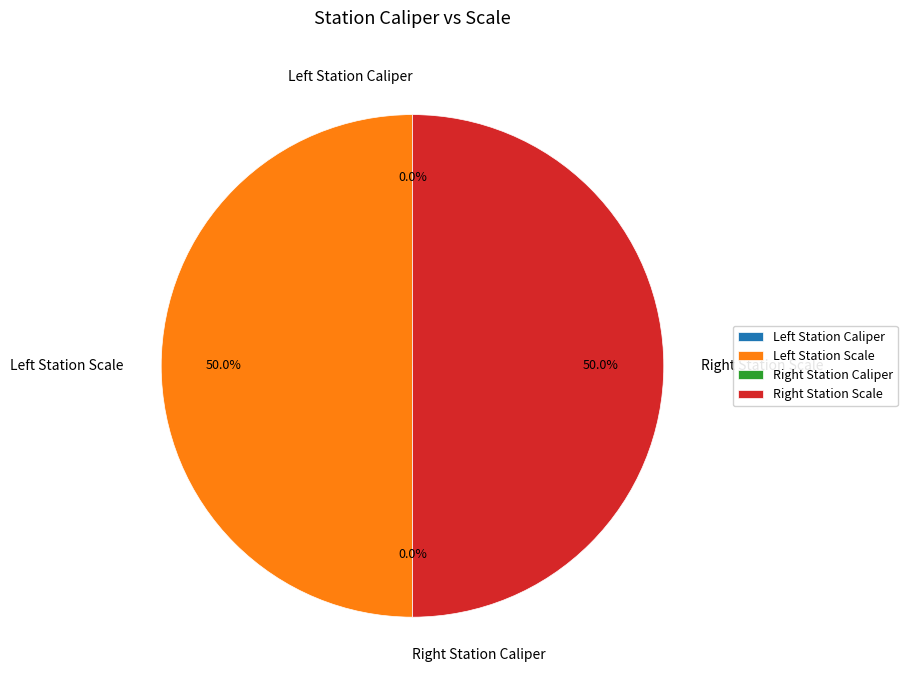

How many segments does this pie chart have?

4